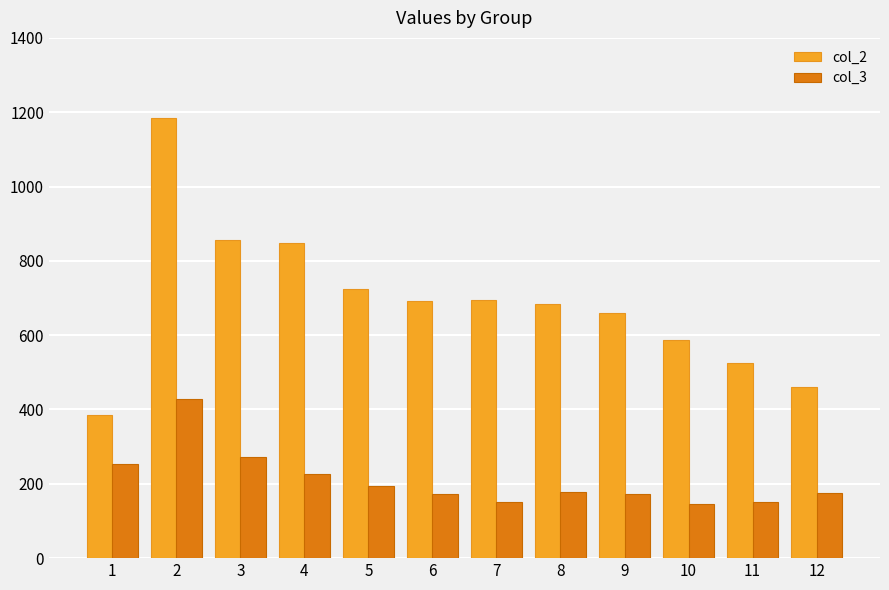

At which category does the chart reach its peak across all series?

2